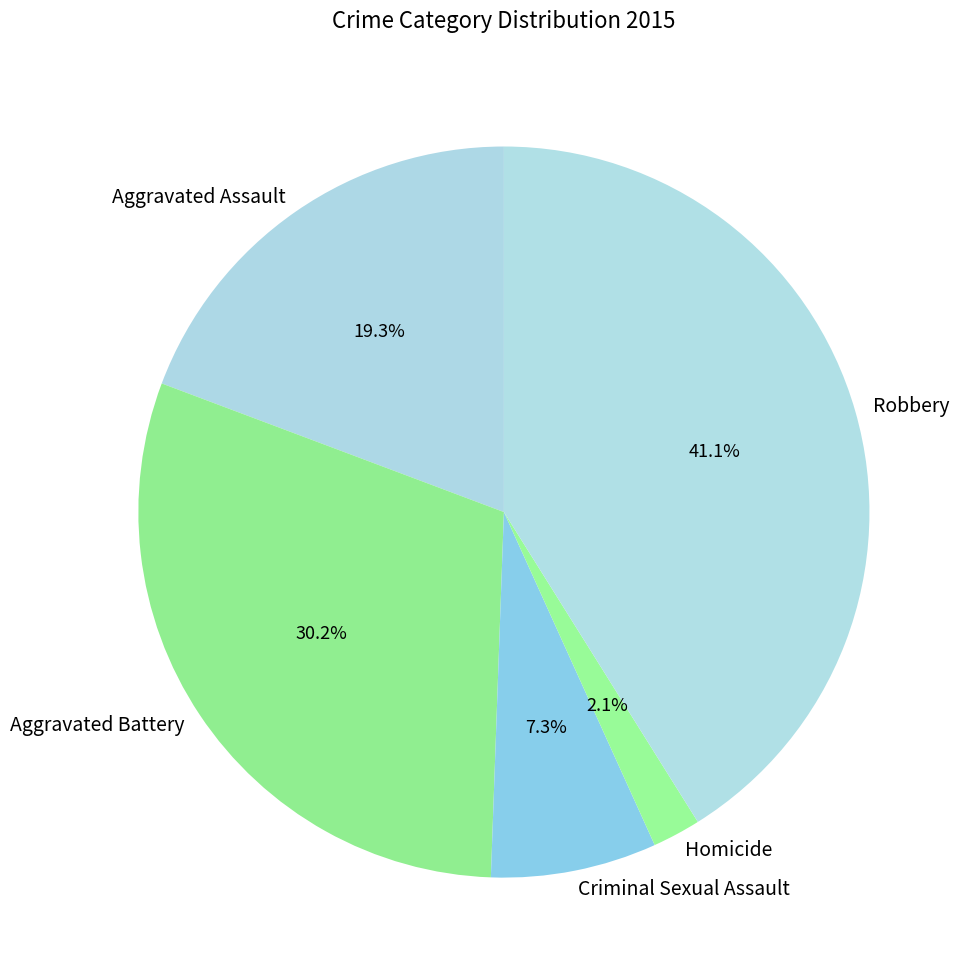

Is there any slice that represents more than half of the pie?

No